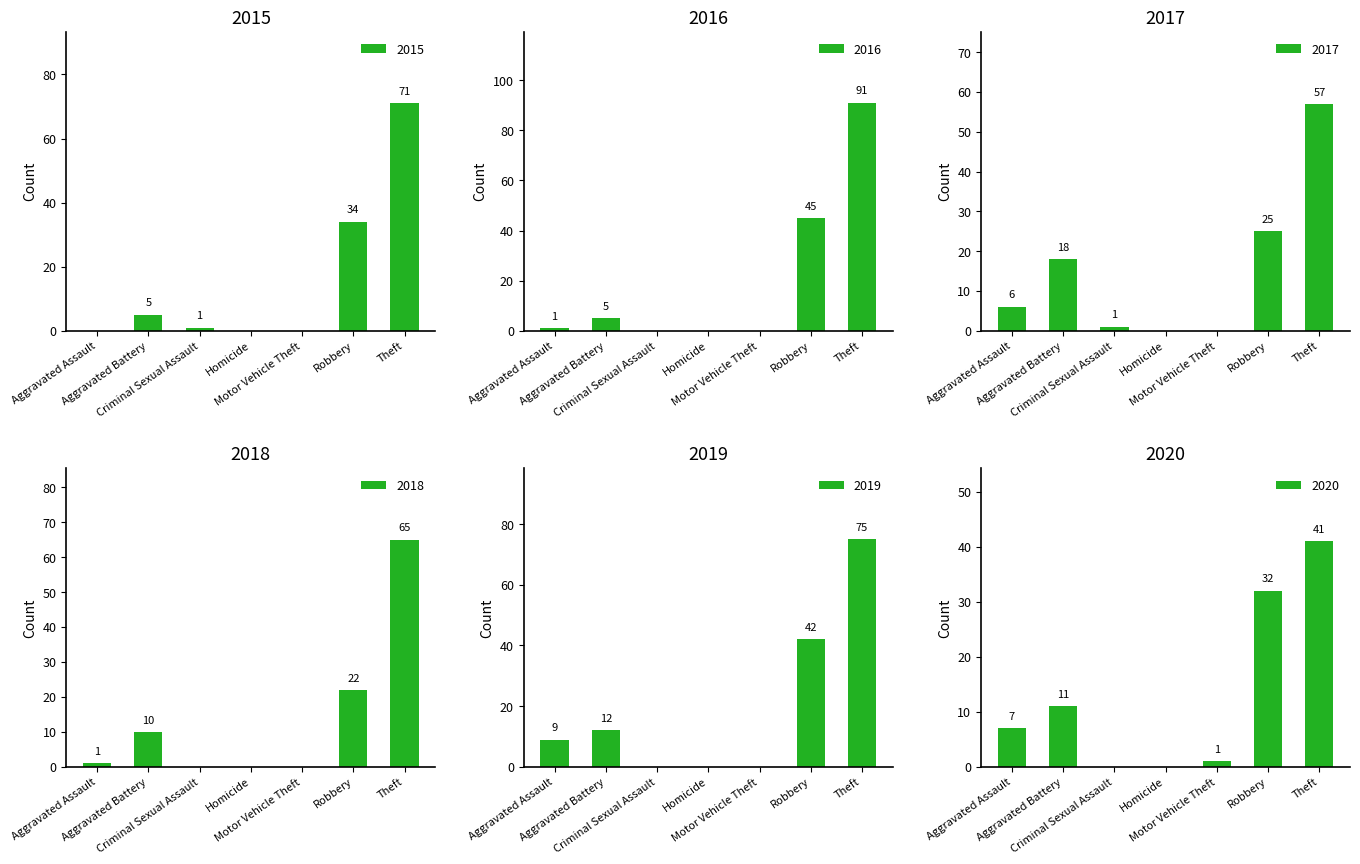

Rank the categories by 2015 value from lowest to highest.

Aggravated Assault, Homicide, Motor Vehicle Theft, Criminal Sexual Assault, Aggravated Battery, Robbery, Theft